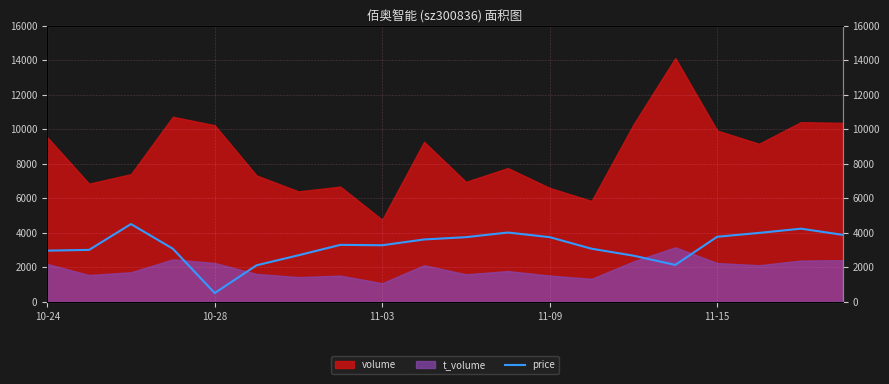

What is the change in value from 11-09 to 5?

-960.9